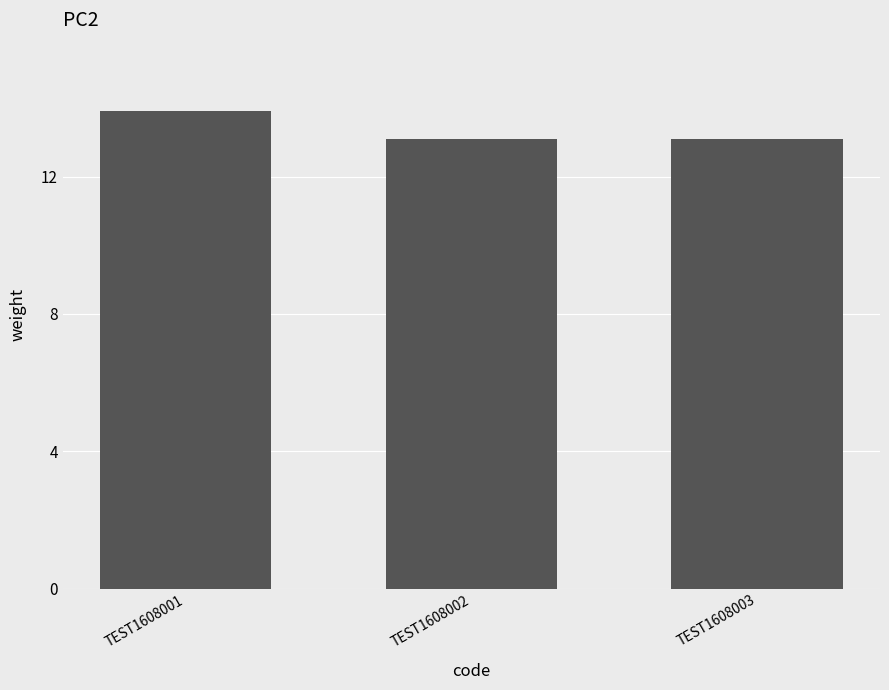

What is the minimum value shown in the chart?

13.1